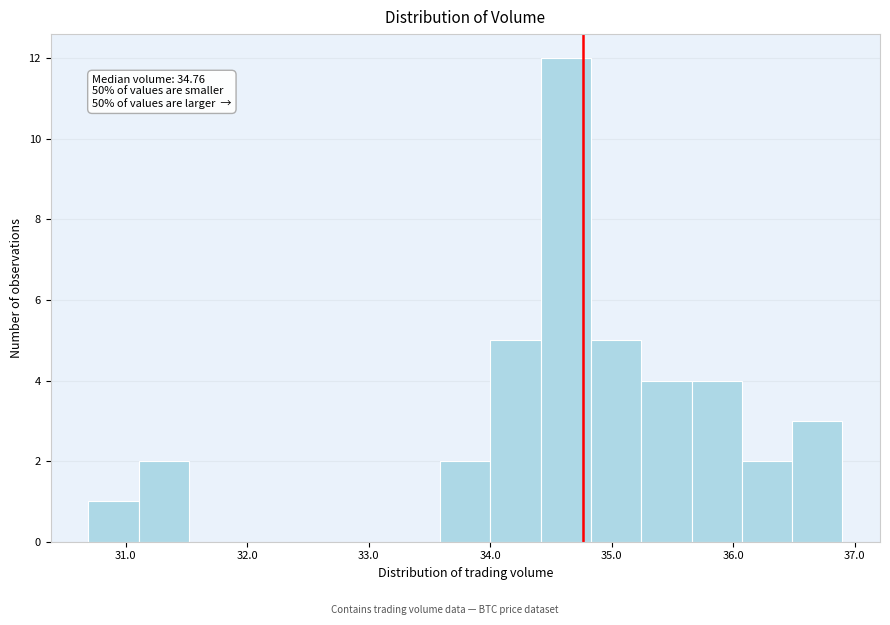

Which range on the x-axis has the tallest bar?

34.4 to 34.8